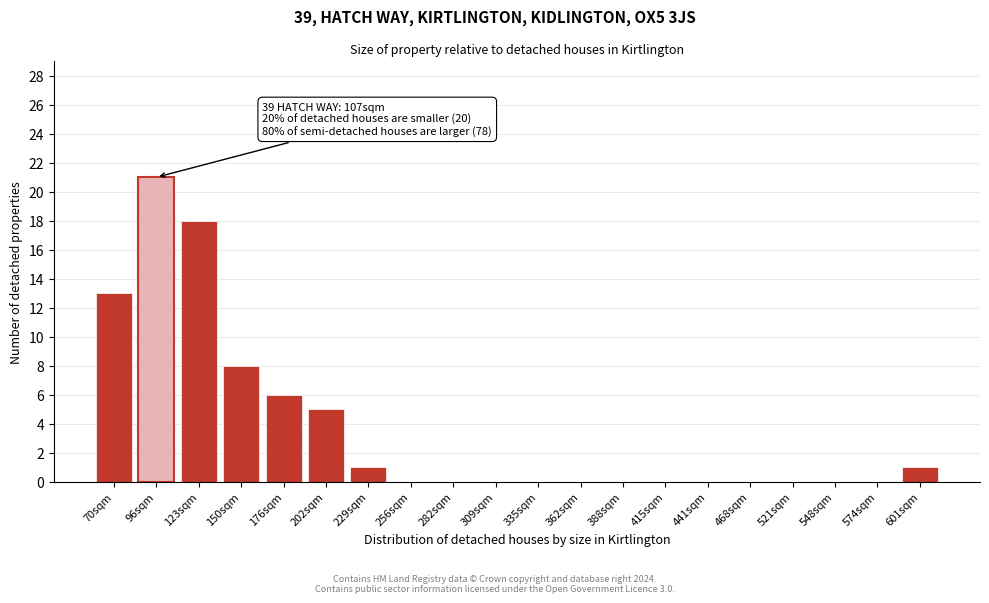

Reading left to right, list all the values displayed in this chart.

70sqm=13	96sqm=21	123sqm=18	150sqm=8	176sqm=6	202sqm=5	229sqm=1	256sqm=0	282sqm=0	309sqm=0	335sqm=0	362sqm=0	388sqm=0	415sqm=0	441sqm=0	468sqm=0	521sqm=0	548sqm=0	574sqm=0	601sqm=1